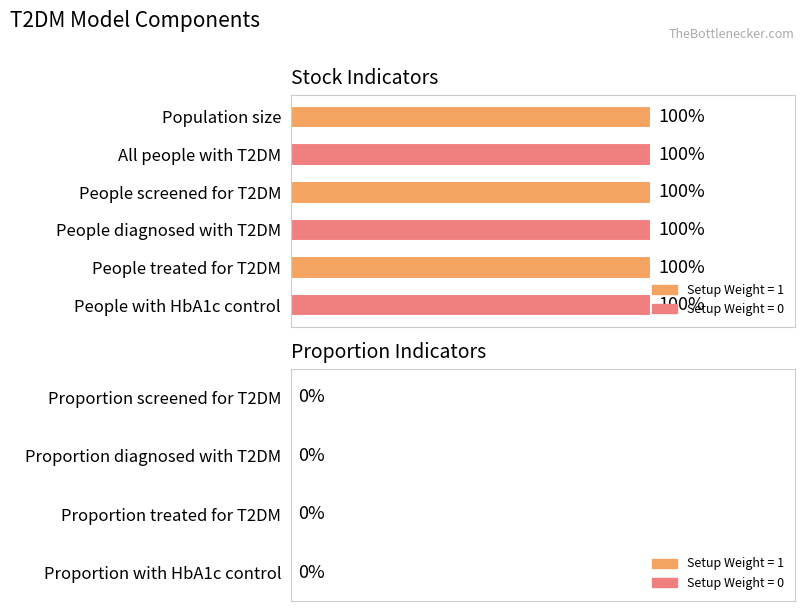

What is the difference between the second highest and second lowest values?

1